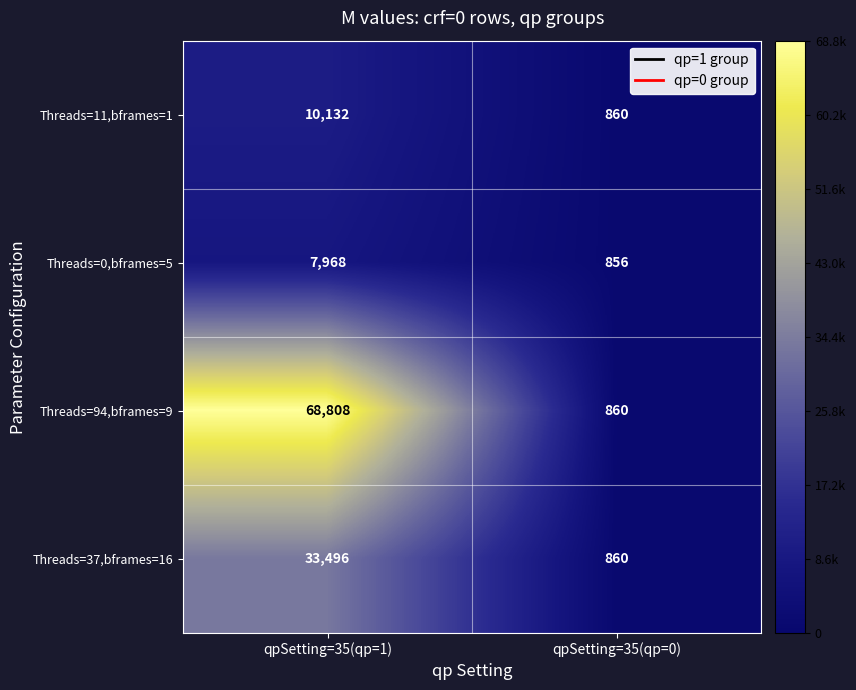

Reading left to right, what are all the values shown in this chart?

Threads=11,bframes=1: qpSetting=35(qp=1)=10132	qpSetting=35(qp=0)=860
Threads=0,bframes=5: qpSetting=35(qp=1)=7968	qpSetting=35(qp=0)=856
Threads=94,bframes=9: qpSetting=35(qp=1)=68808	qpSetting=35(qp=0)=860
Threads=37,bframes=16: qpSetting=35(qp=1)=33496	qpSetting=35(qp=0)=860